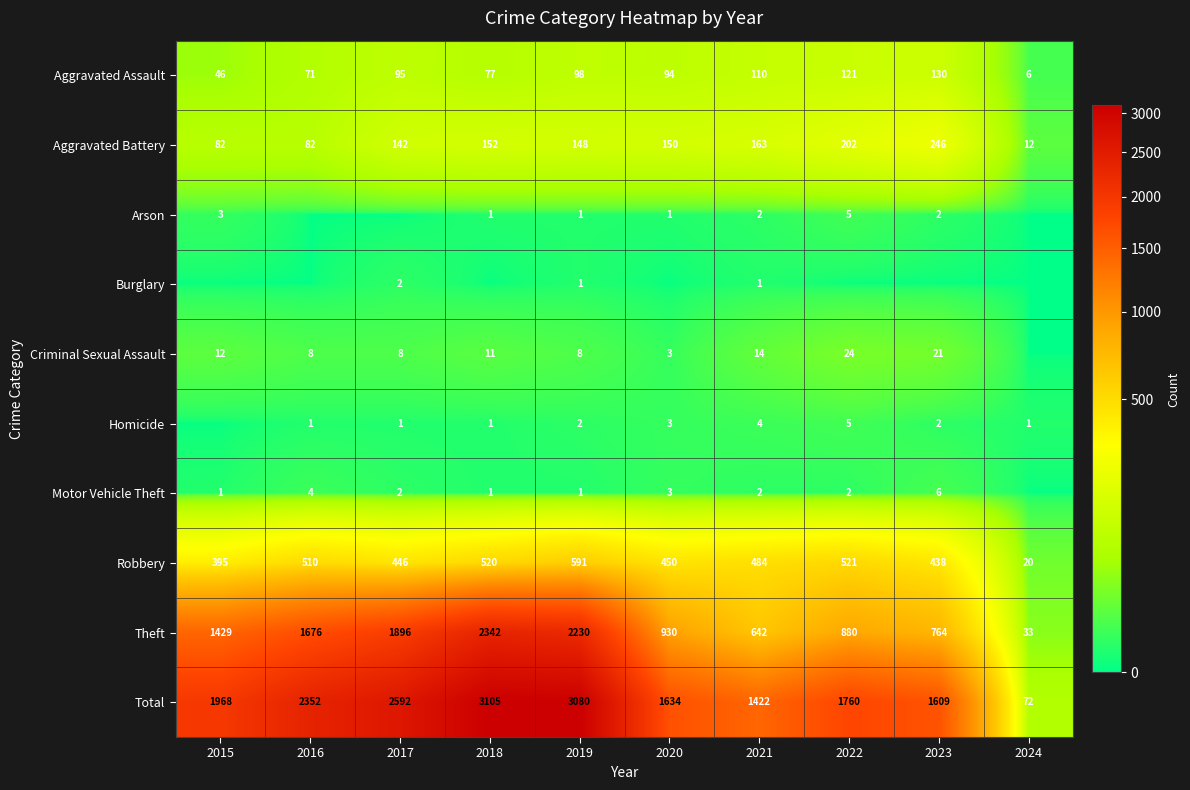

What is the total value across all series at 2020?

3268